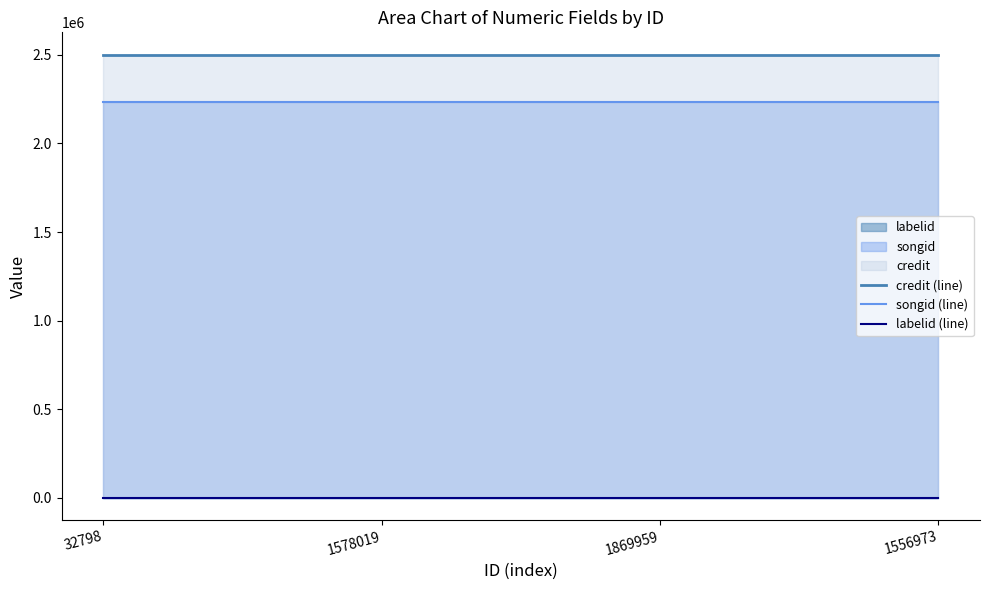

The value of labelid (line) at 1578019 is 2910. True or false?

False